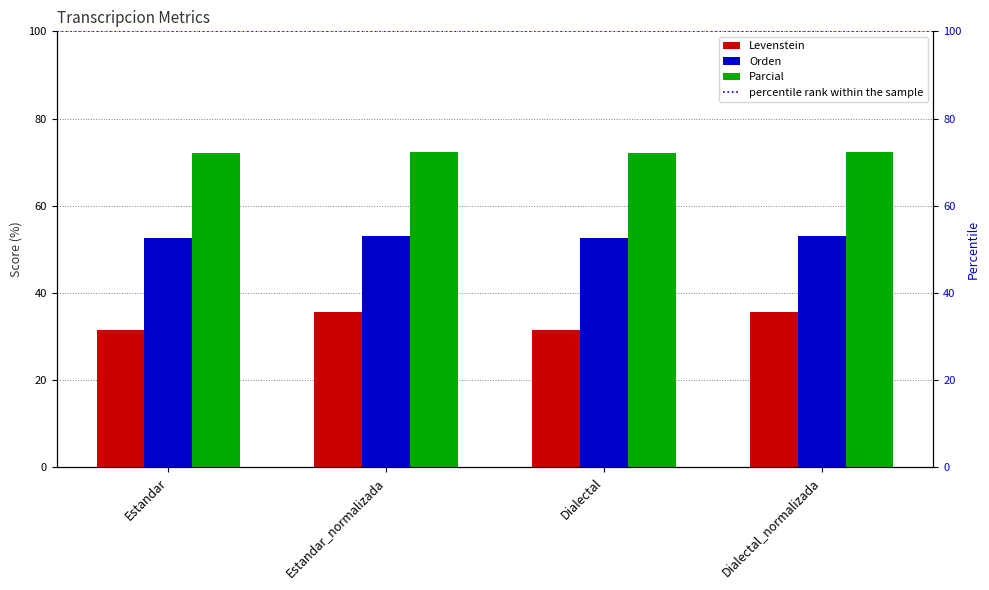

What is the label of the 2nd bar from the left?

Estandar_normalizada